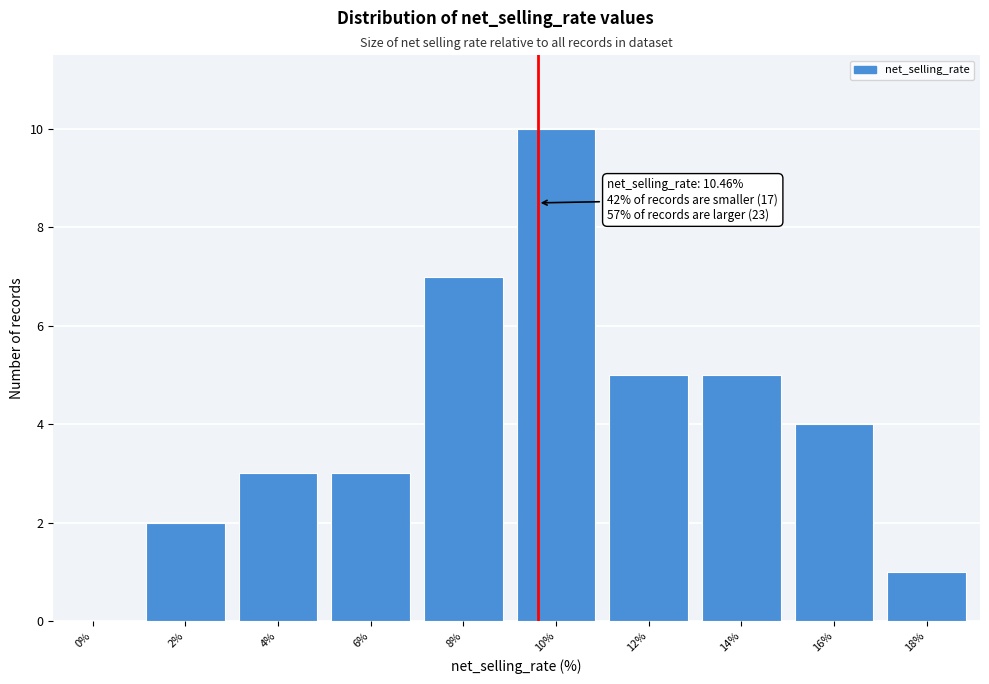

Reading left to right, list all the values displayed in this chart.

0%=0	2%=2	4%=3	6%=3	8%=7	10%=10	12%=5	14%=5	16%=4	18%=1